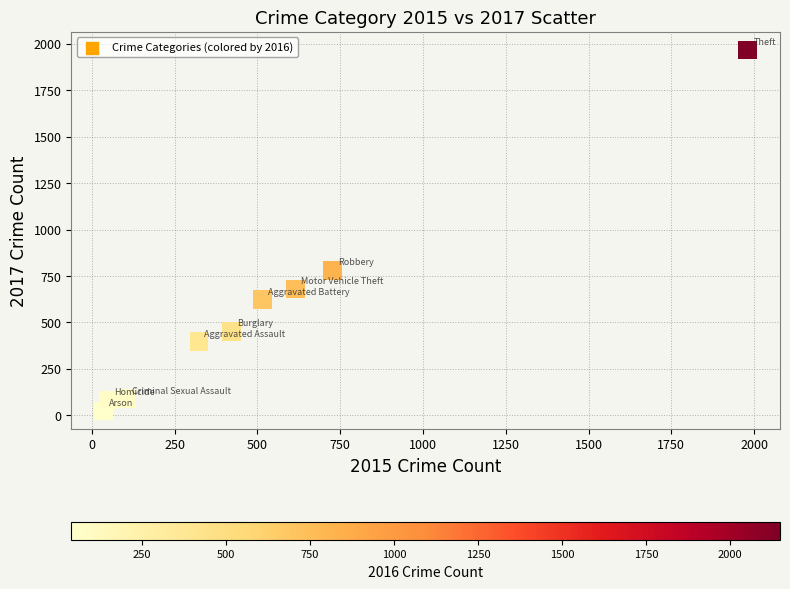

What is the average X value?

530